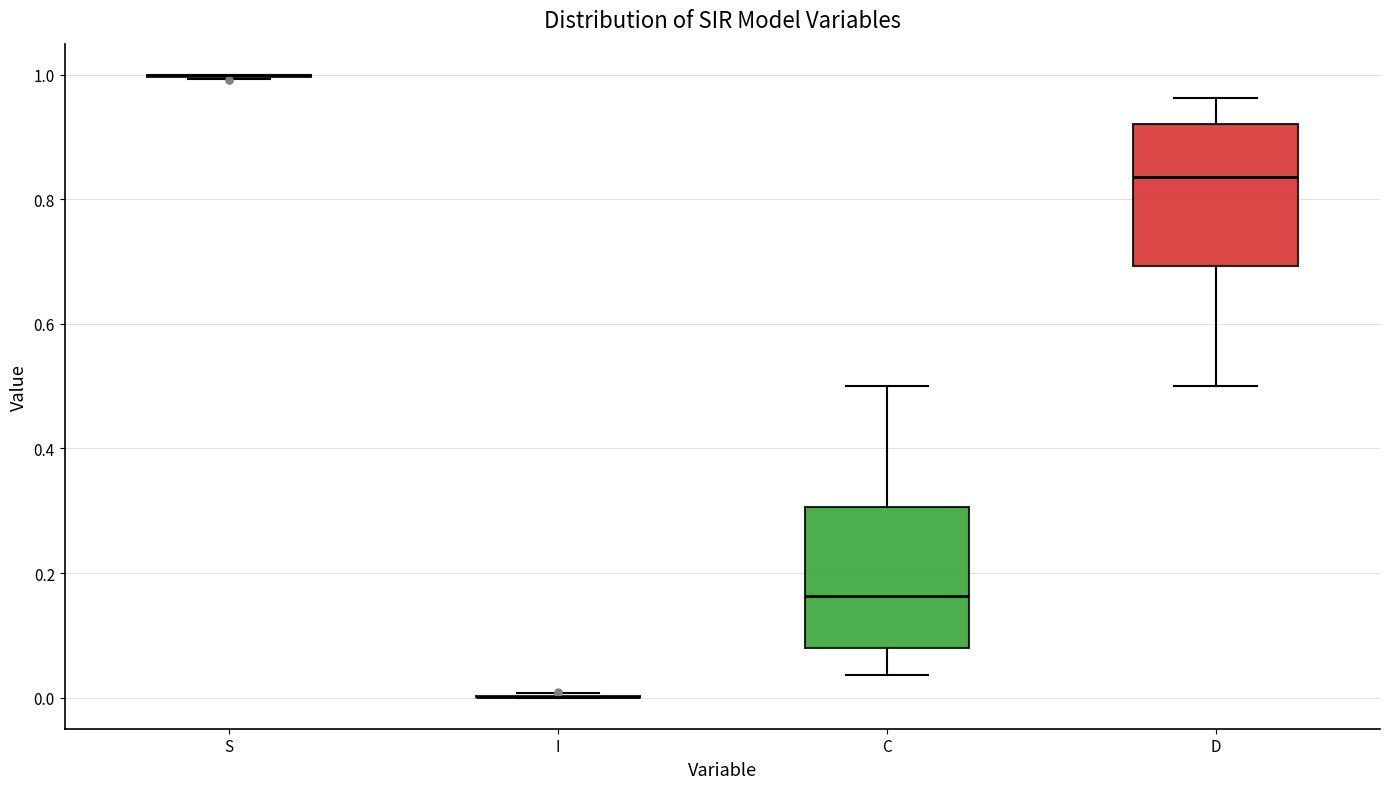

Reading left to right, read every box against the y-axis: the position of its median line, the range the box covers, and the ends of its whiskers. The values are not printed on the chart, so give them approximately, as read against the axis.

S: box collapsed to a line at 1.00, whiskers 1.00 to 1.00
I: box collapsed to a line at 0.00, whiskers 0.00 to 0.00
C: median 0.16, box 0.08 to 0.30, whiskers 0.04 to 0.50
D: median 0.84, box 0.70 to 0.92, whiskers 0.50 to 0.96